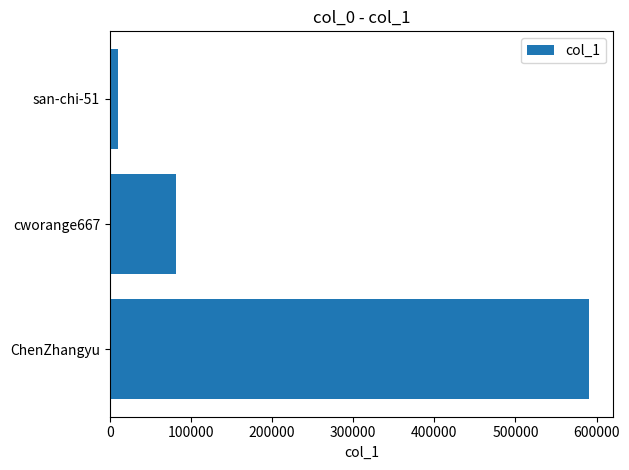

The value at cworange667 is 81638. True or false?

True